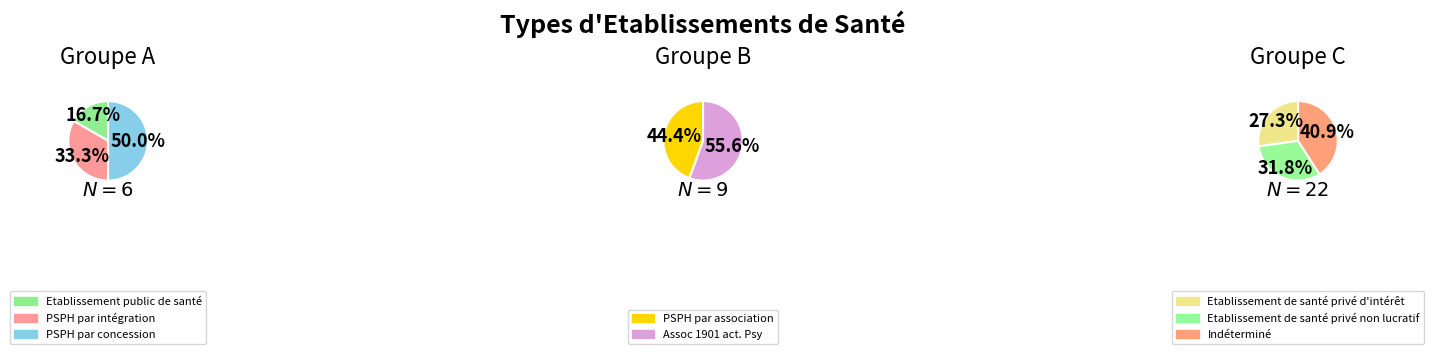

Does Indéterminé represent more than half of the total?

No